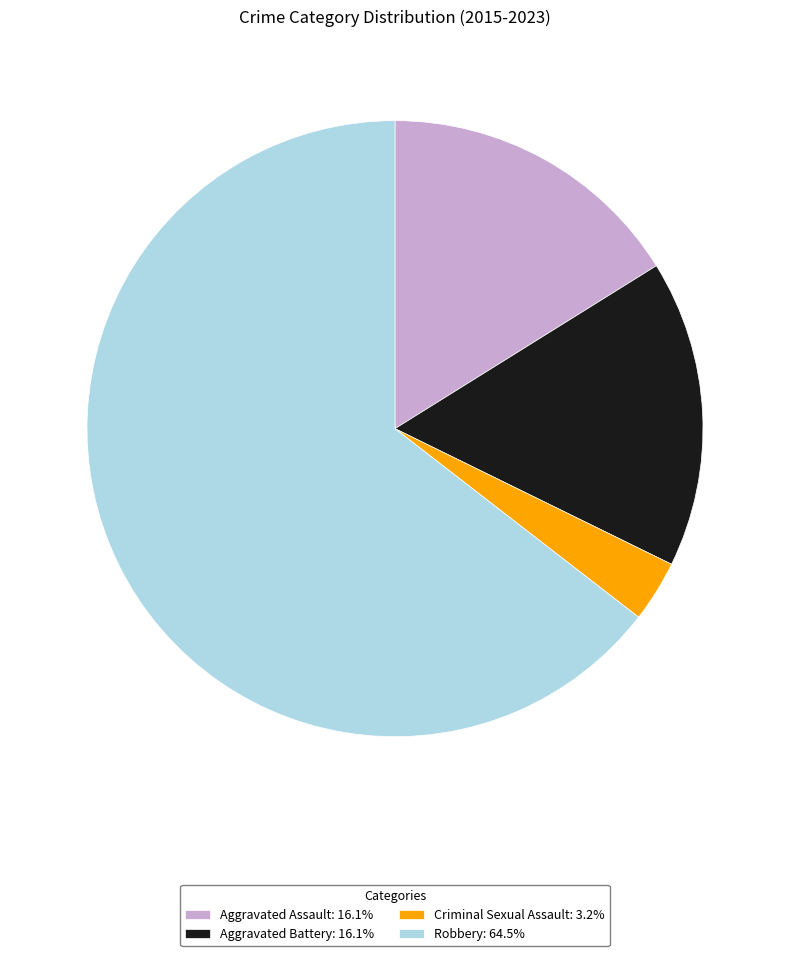

Is there a majority slice in this chart?

Yes